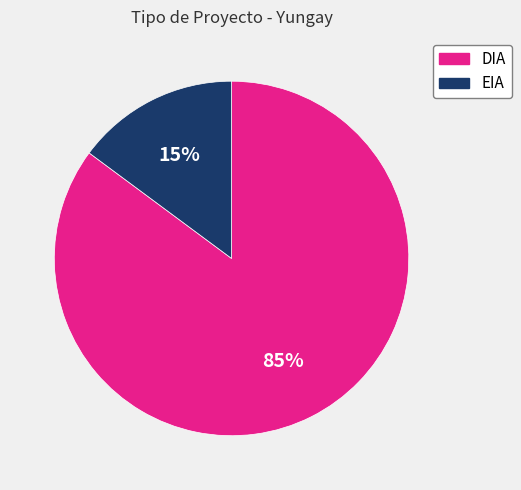

Combined, do DIA and EIA account for over 50%?

Yes